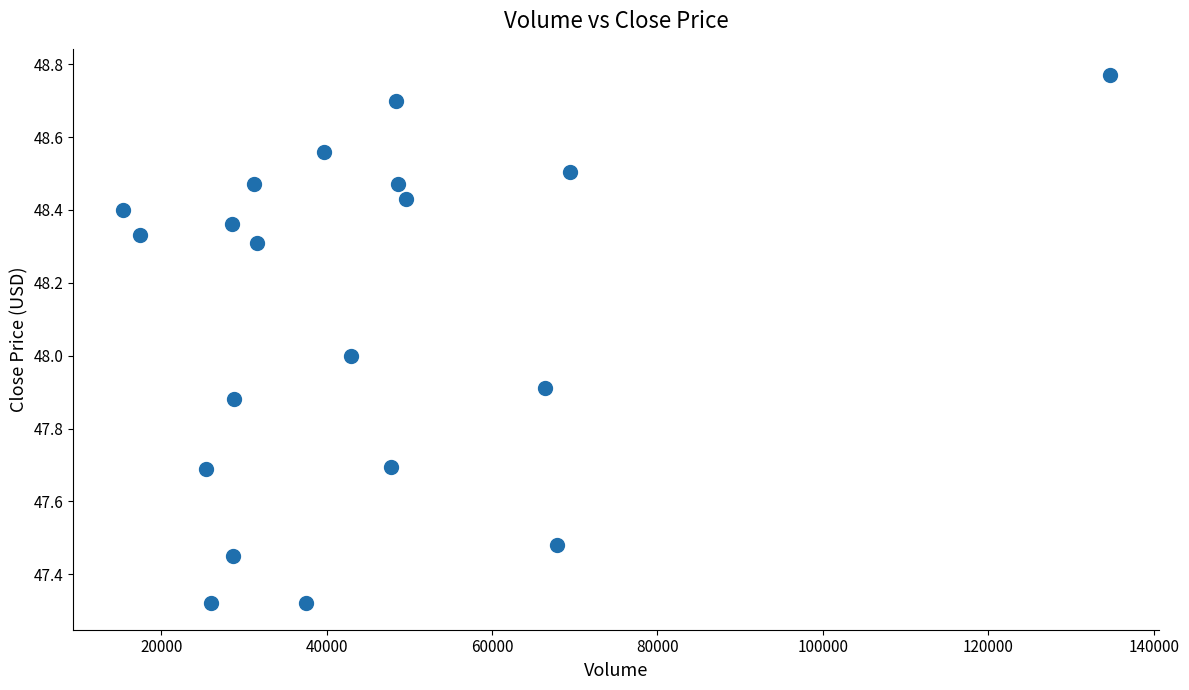

What is the range of X values (max minus min)?

119381.0